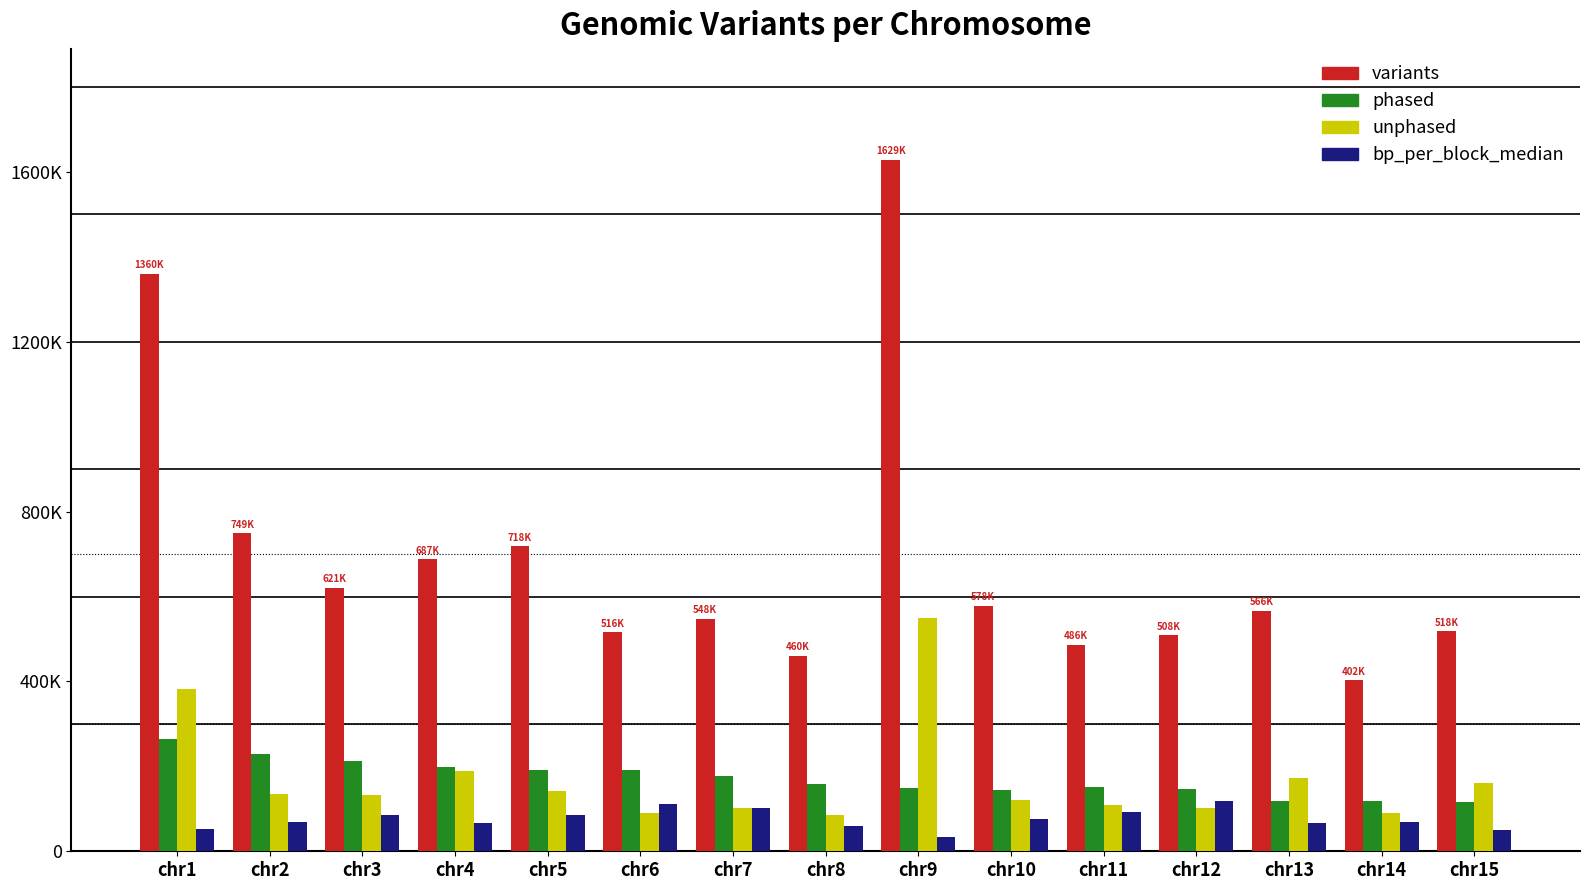

Are the bars horizontal?

No